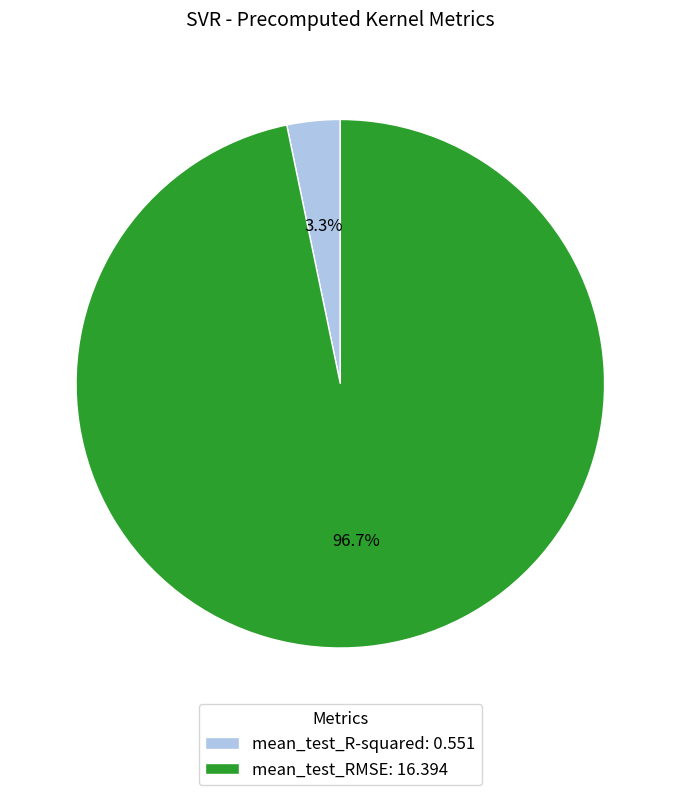

How many segments does this pie chart have?

2